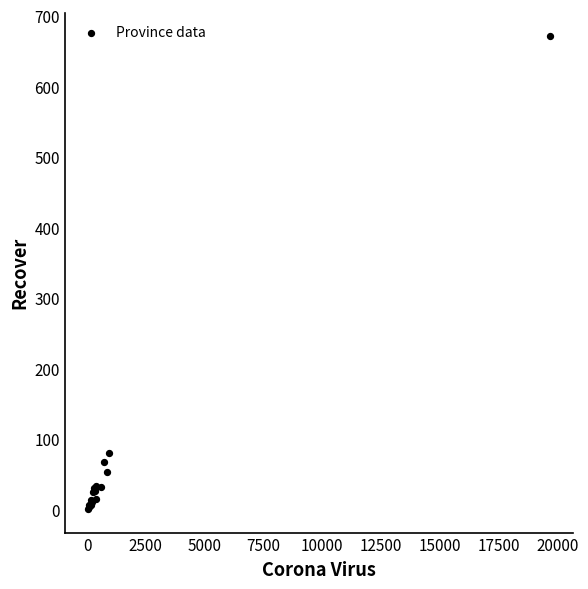

What Y value in the scatter plot is closest to 336?

81